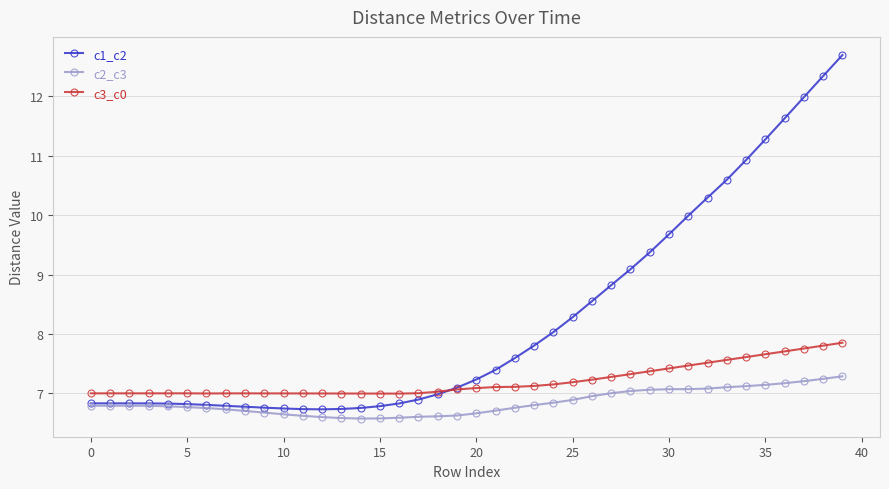

Does the chart display data point markers on the line(s)?

Yes